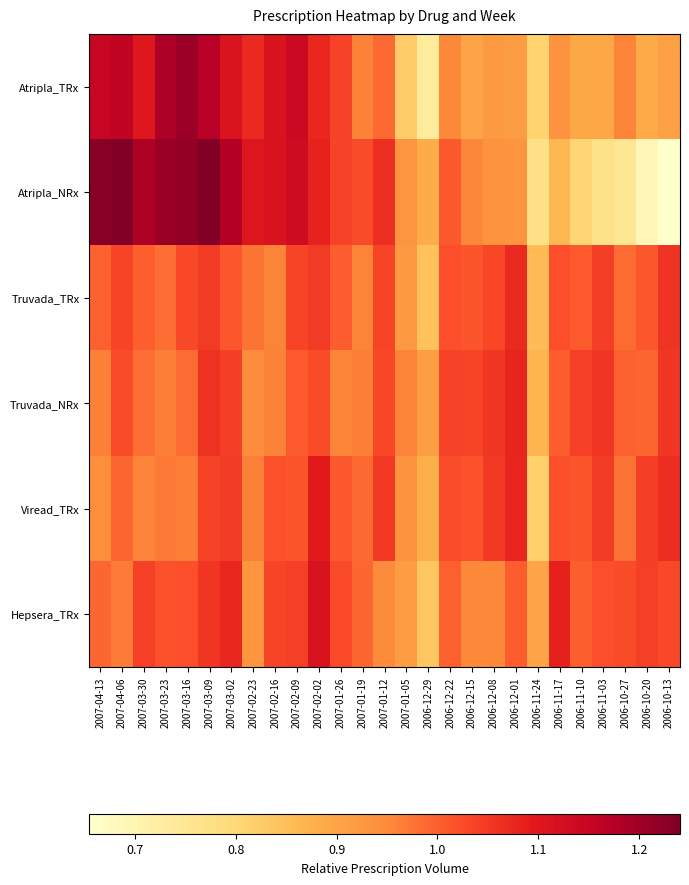

Which series has the largest total across all categories?

Atripla_NRx